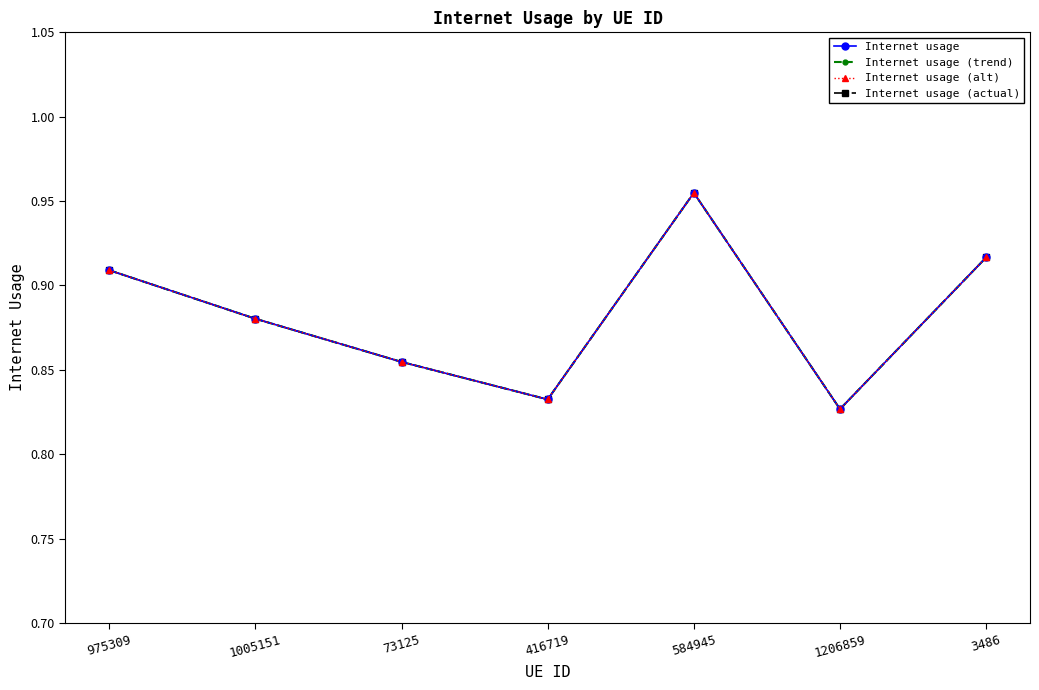

True or false: Internet usage and Internet usage (alt) intersect in this chart.

False